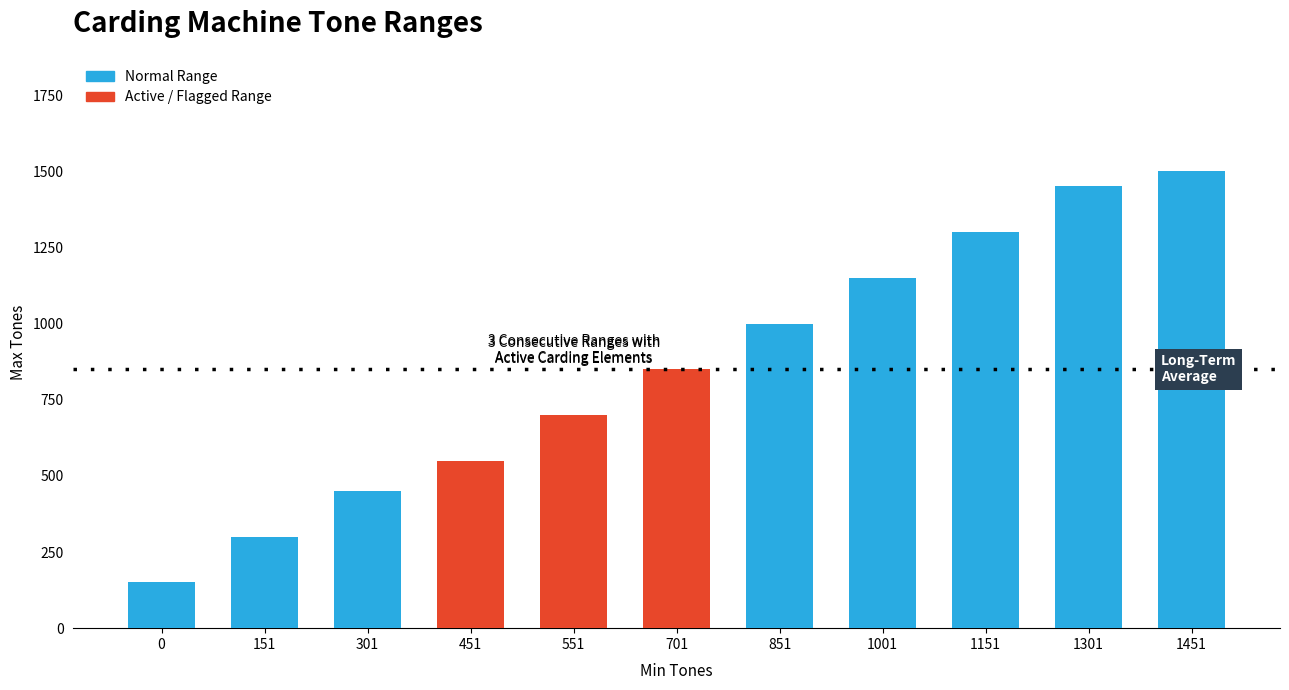

Does the chart contain any negative values?

No